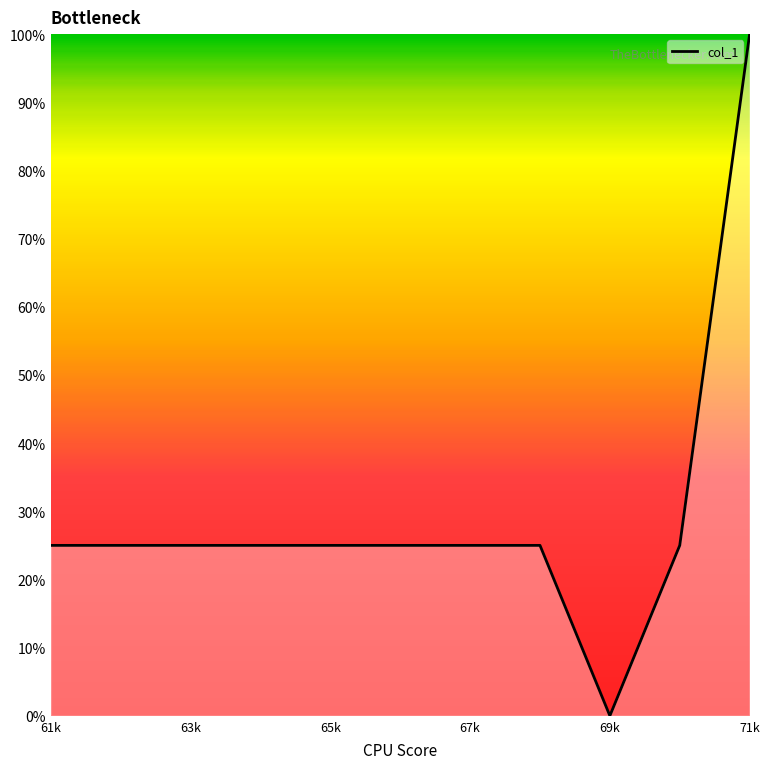

What is the maximum value shown in the chart?

100.0